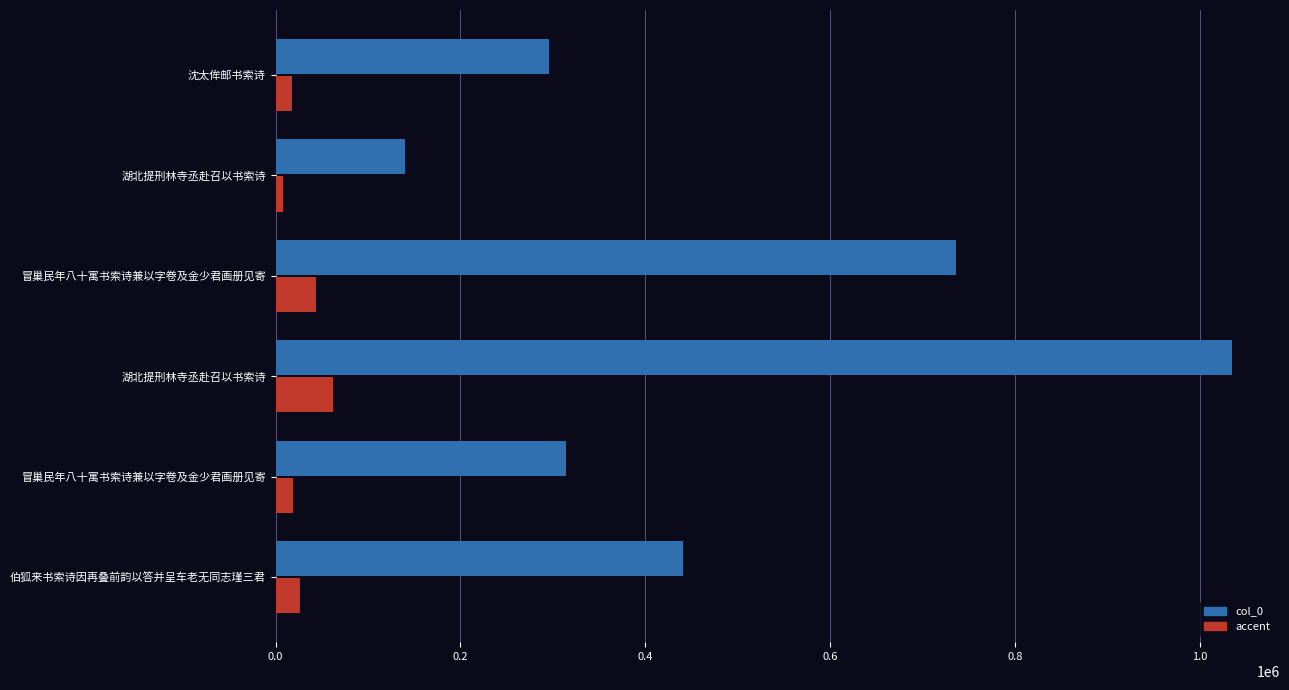

What is the minimum value shown in the chart?

8421.1